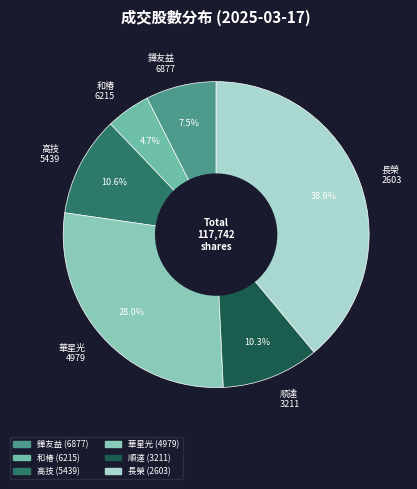

How many segments does this pie chart have?

6